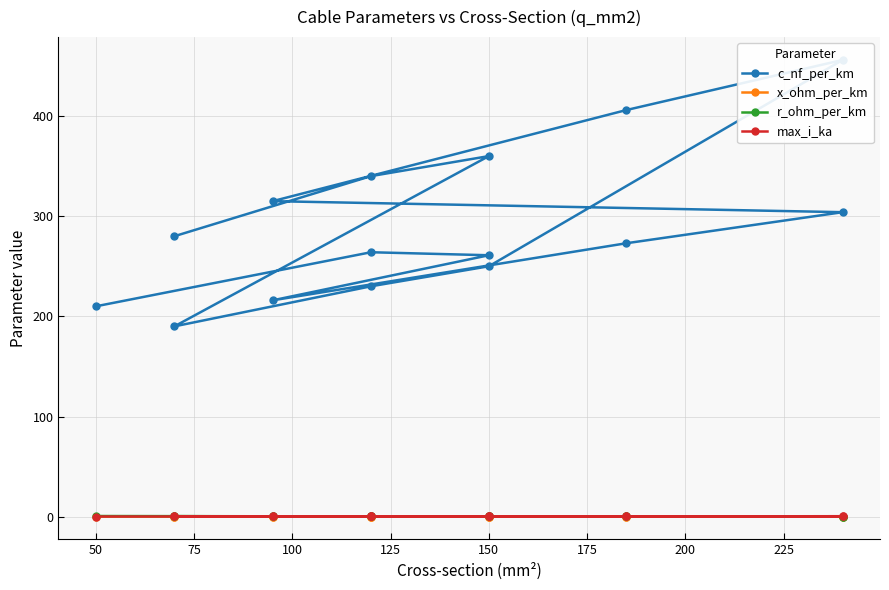

True or false: x_ohm_per_km and c_nf_per_km cross at least once.

False